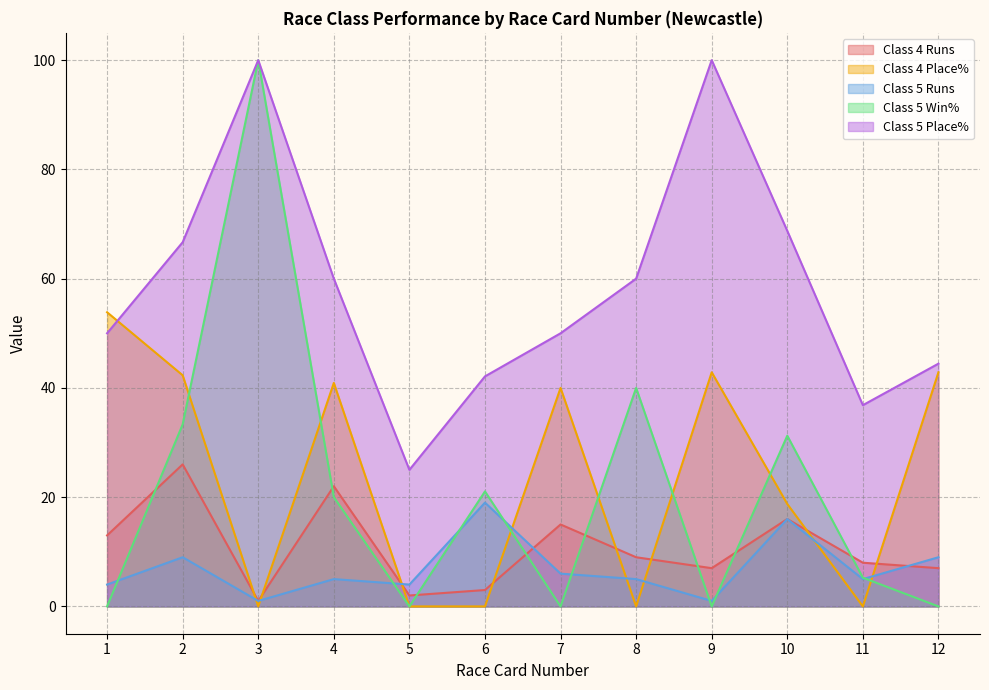

What are all the series names shown in the legend?

Class 4 Runs, Class 4 Place%, Class 5 Runs, Class 5 Win%, Class 5 Place%